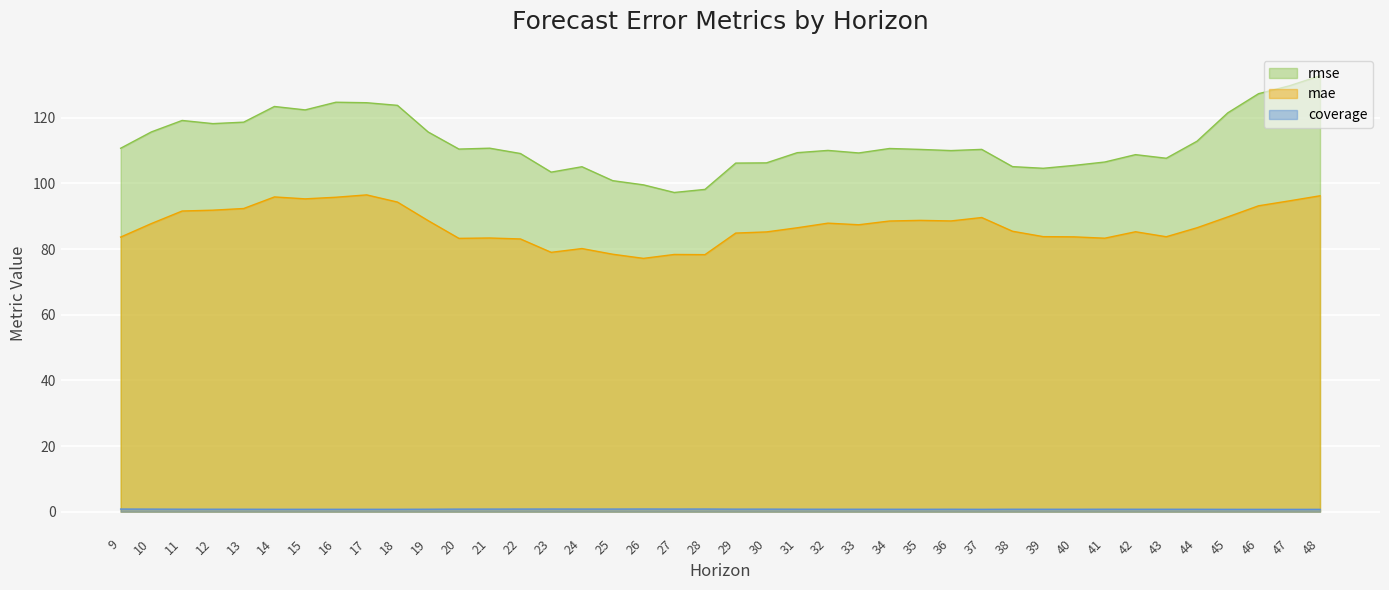

What is the difference between the maximum and minimum values in the coverage series?

0.1